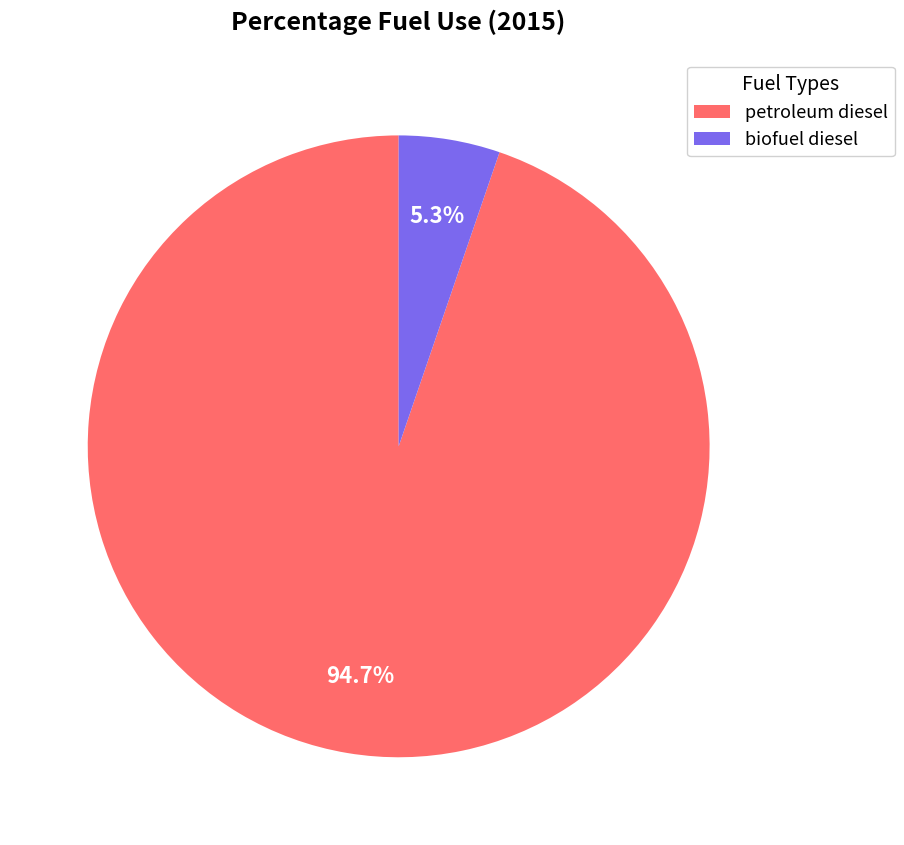

Rank the categories by value from highest to lowest.

petroleum diesel, biofuel diesel